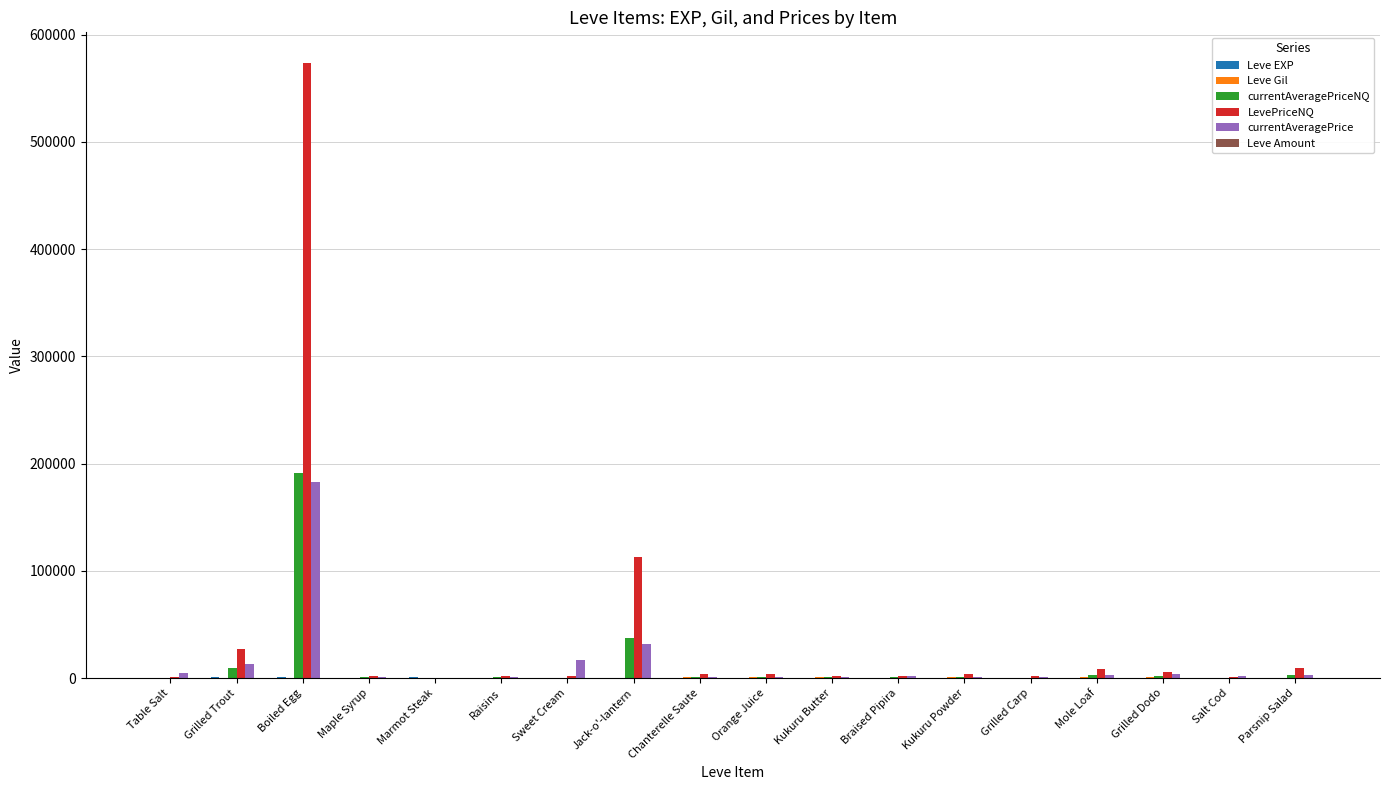

At which category is the sum across all series the highest?

Boiled Egg